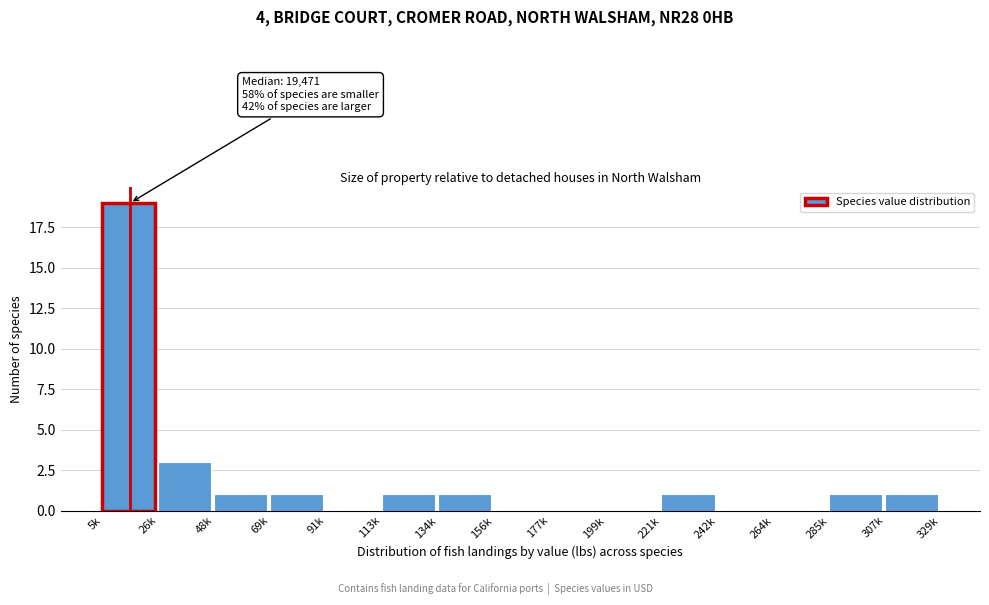

Which has a higher value, 26k or 199k?

26k